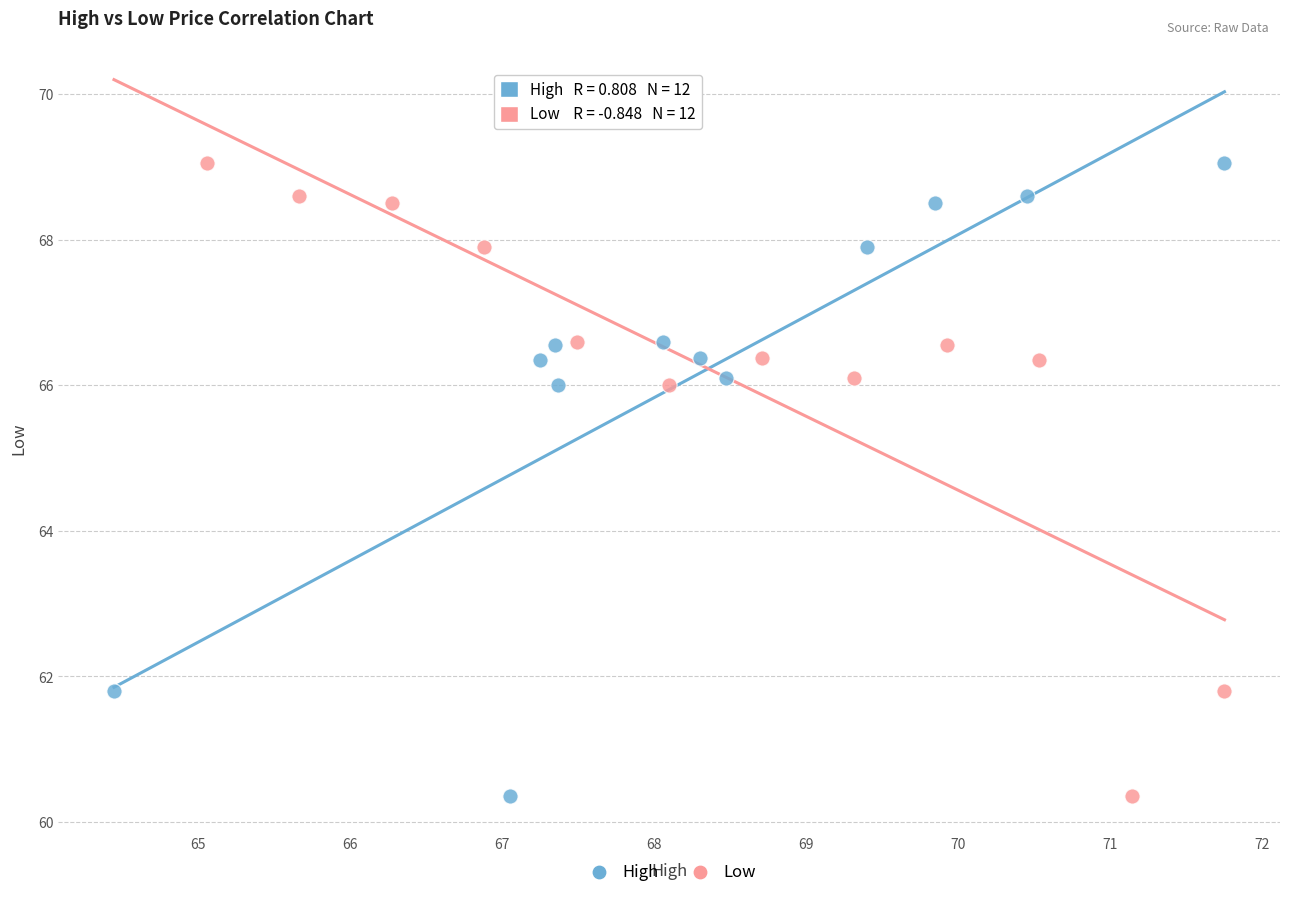

What are all the series names shown in the legend?

High, Low